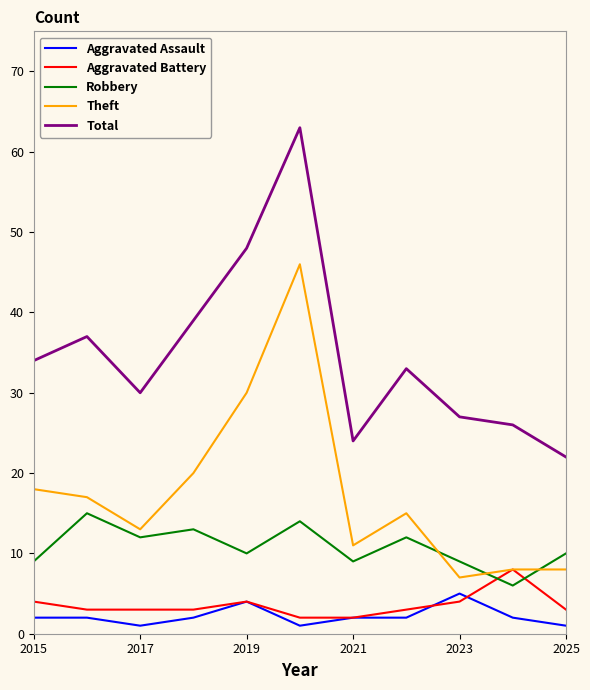

What is the highest value of the Theft series?

46